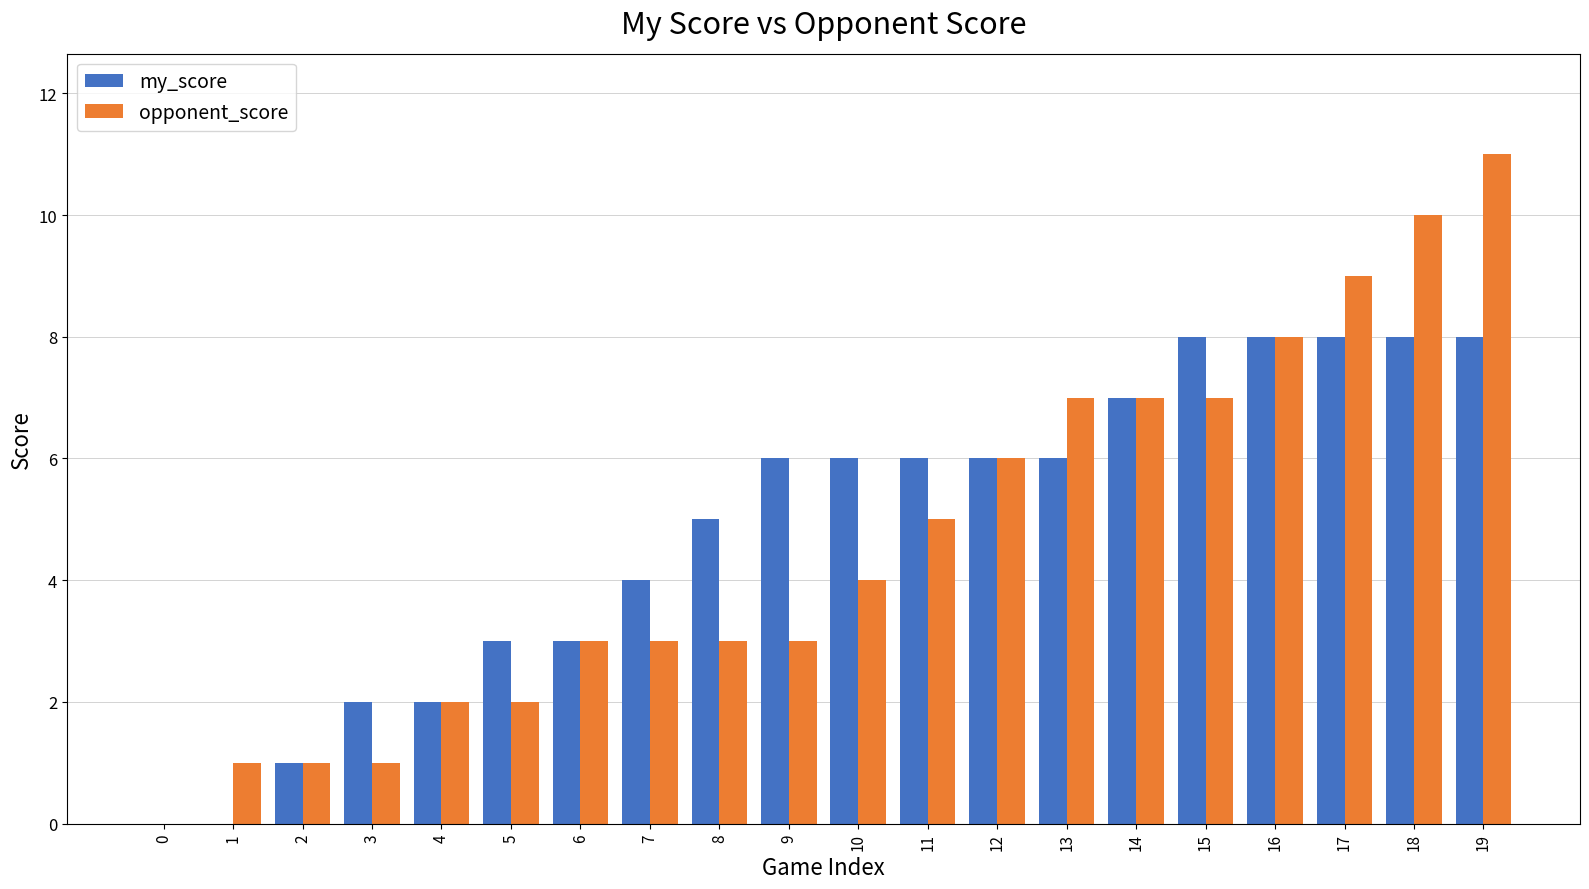

What is the maximum value shown in the chart?

11